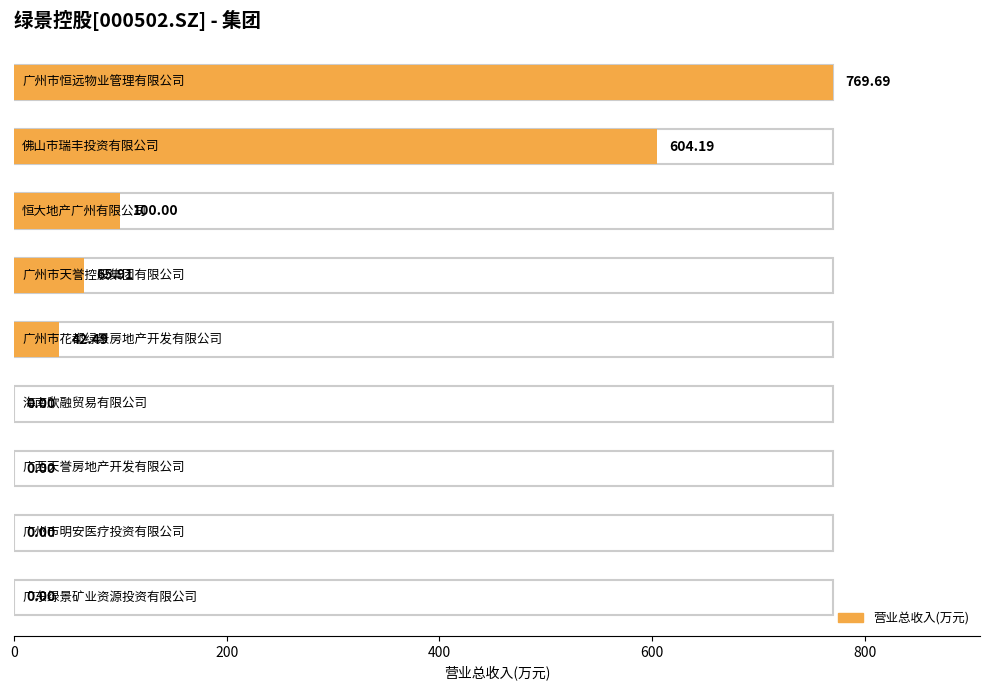

Is it true that the value at 广东绿景矿业资源投资有限公司 is 484.7?

False